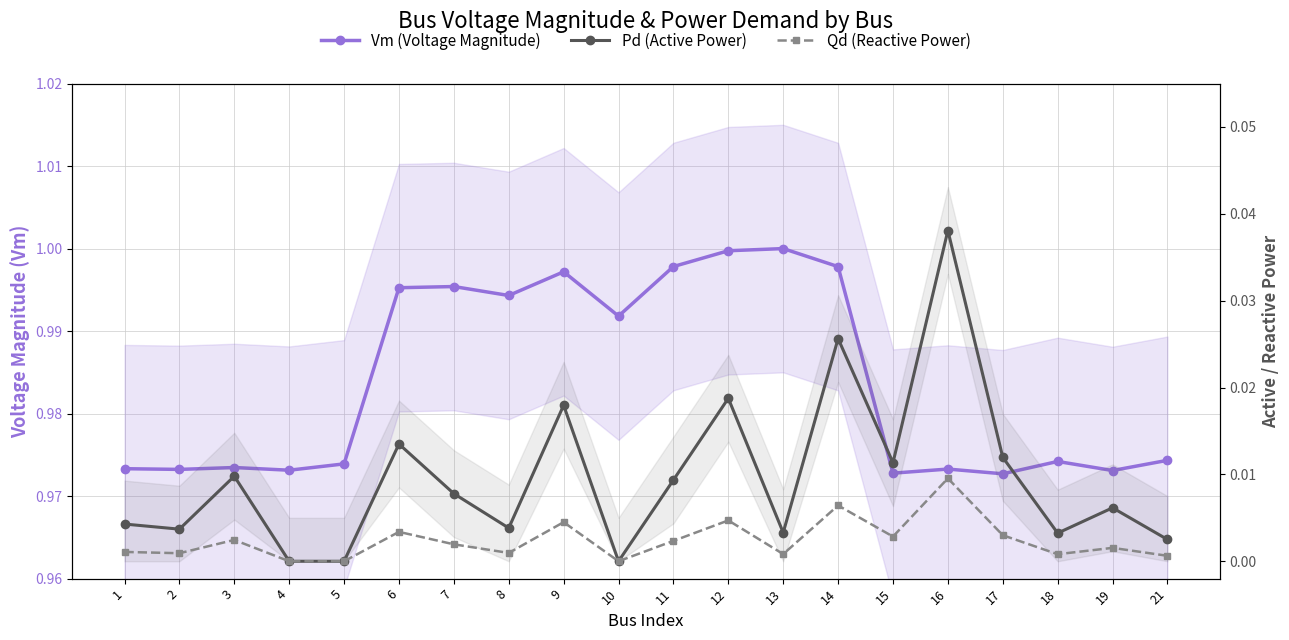

What value does the Vm (Voltage Magnitude) series have at 15?

1.0